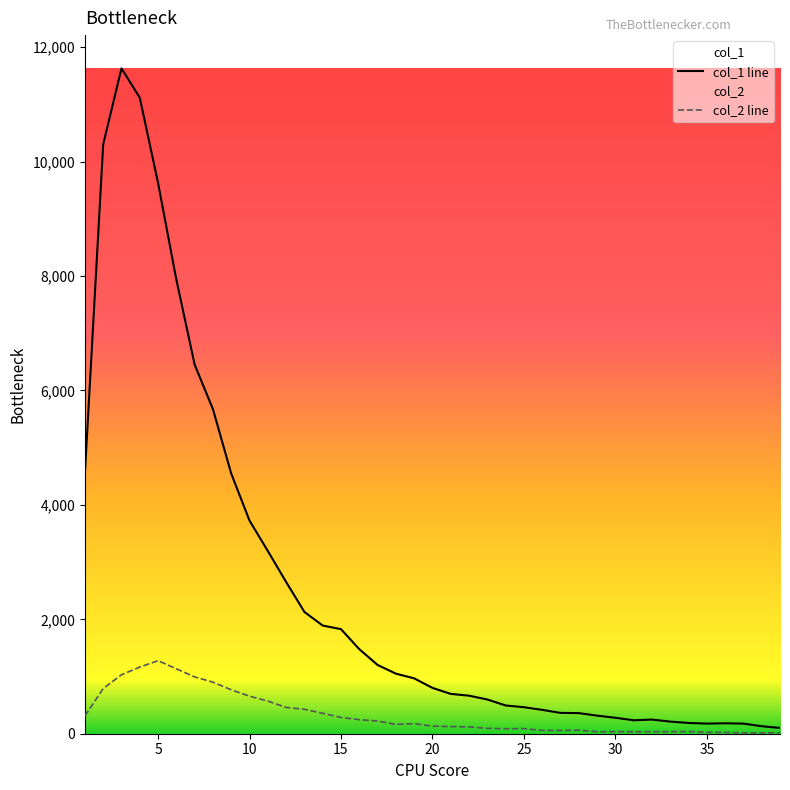

How many lines are shown in the chart?

2